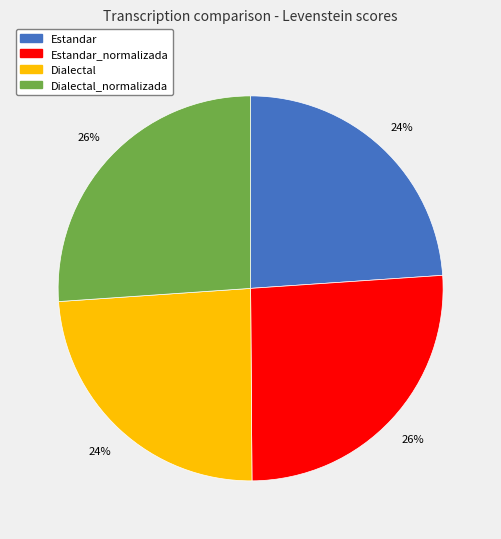

Does any single category account for the majority?

No